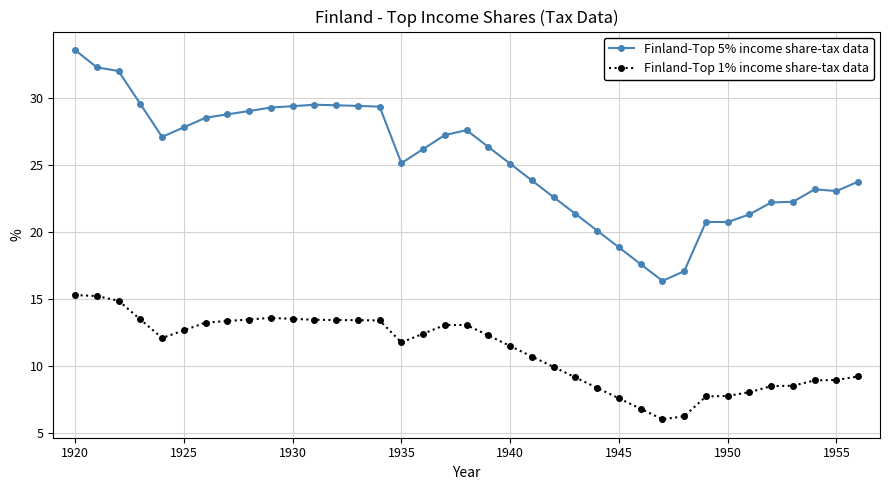

True or false: Finland-Top 5% income share-tax data has more than 2 points higher than both neighbors.

True